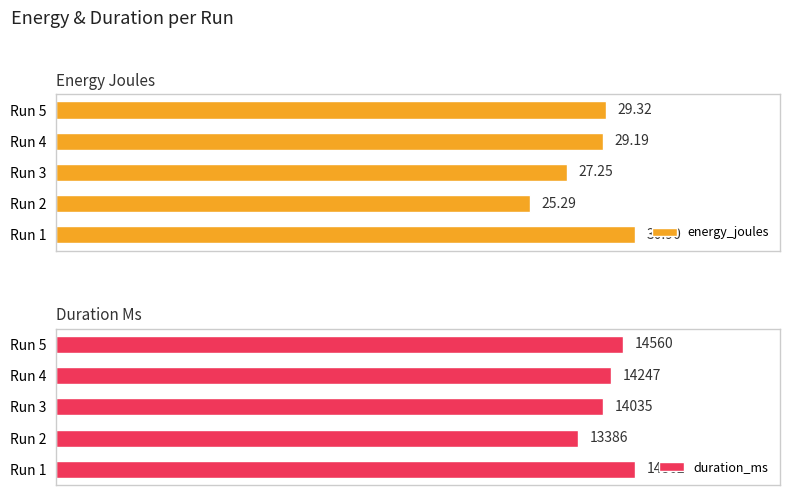

Which category has the lowest value in the duration_ms series?

Run 2